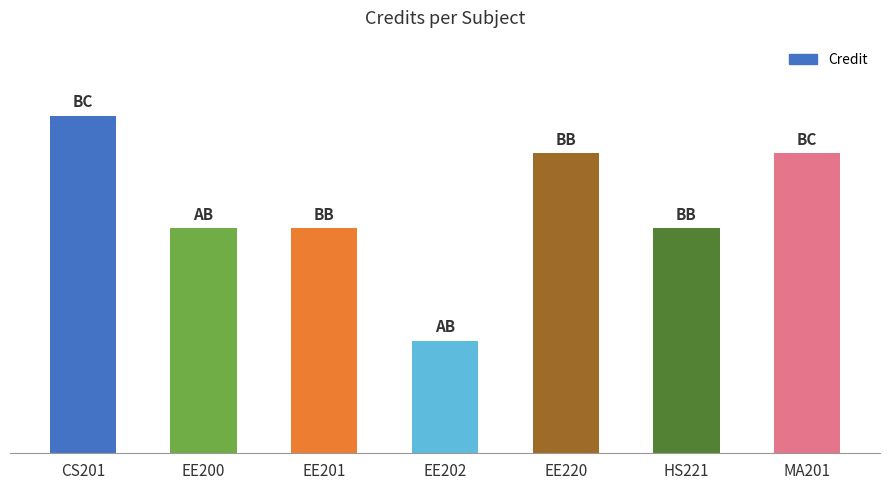

Count the number of values greater than 6.

3